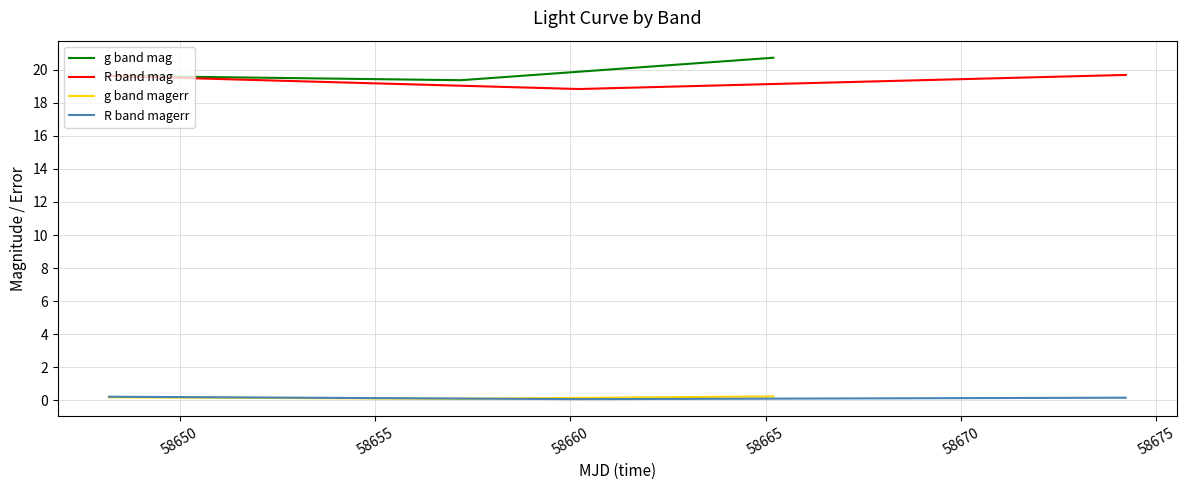

What is the minimum value shown in the chart?

0.1